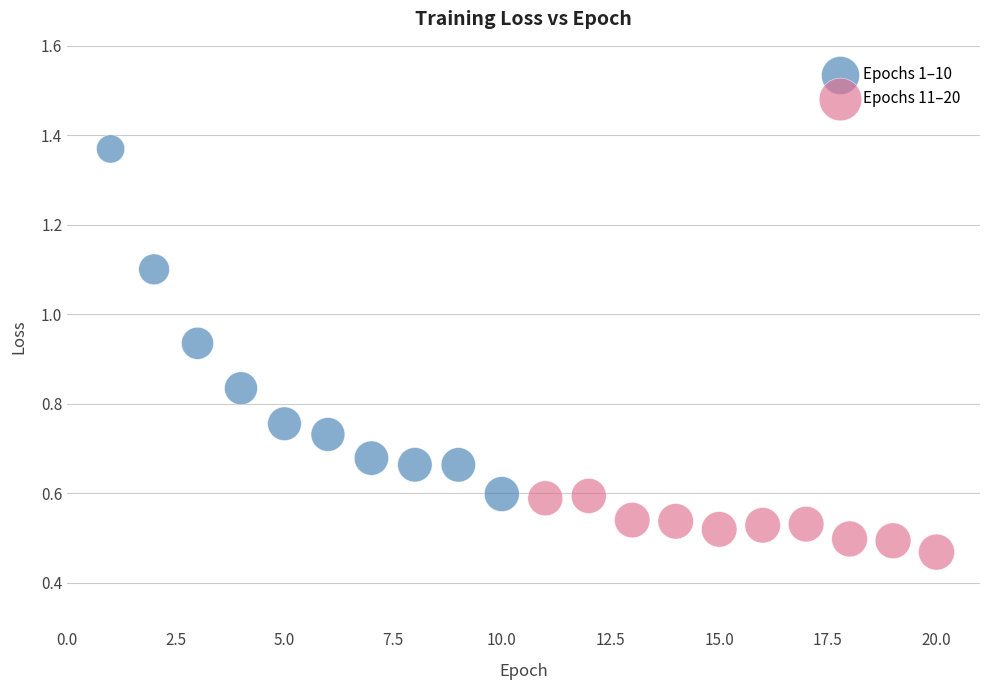

Which series has the widest spread of Y values?

Epochs 1–10